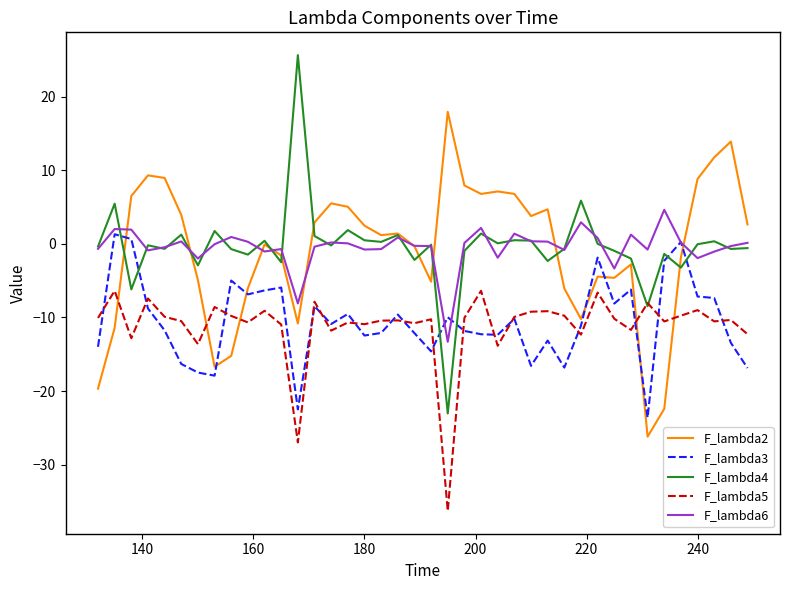

Is this an area chart (filled region under the line)?

No